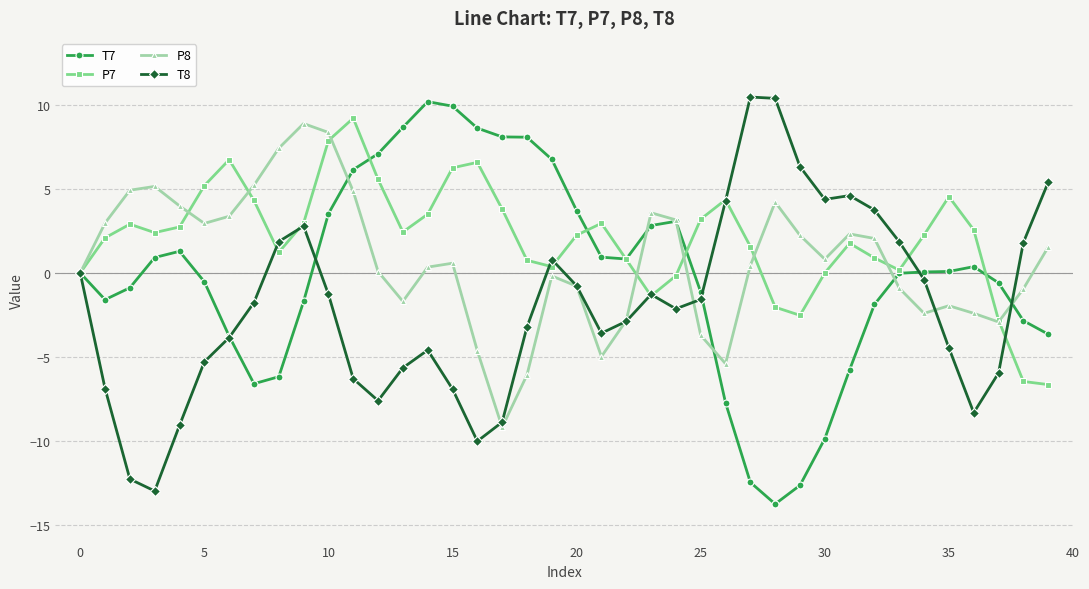

True or false: P8 has more than 2 interior local peaks.

True